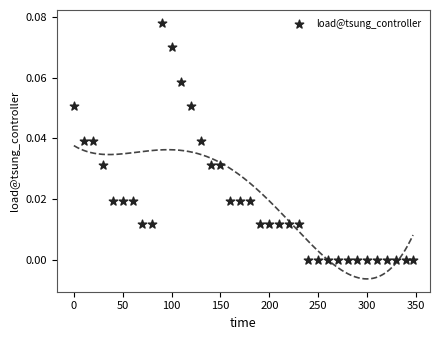

What is the range of X values (max minus min)?

347.0